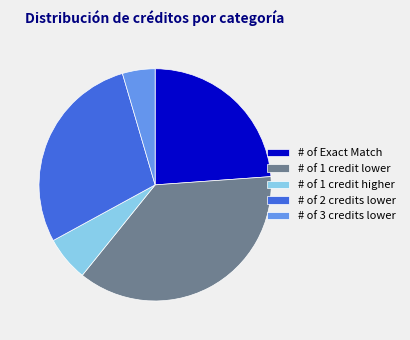

The # of 1 credit higher slice represents 6% of the pie. True or false?

True